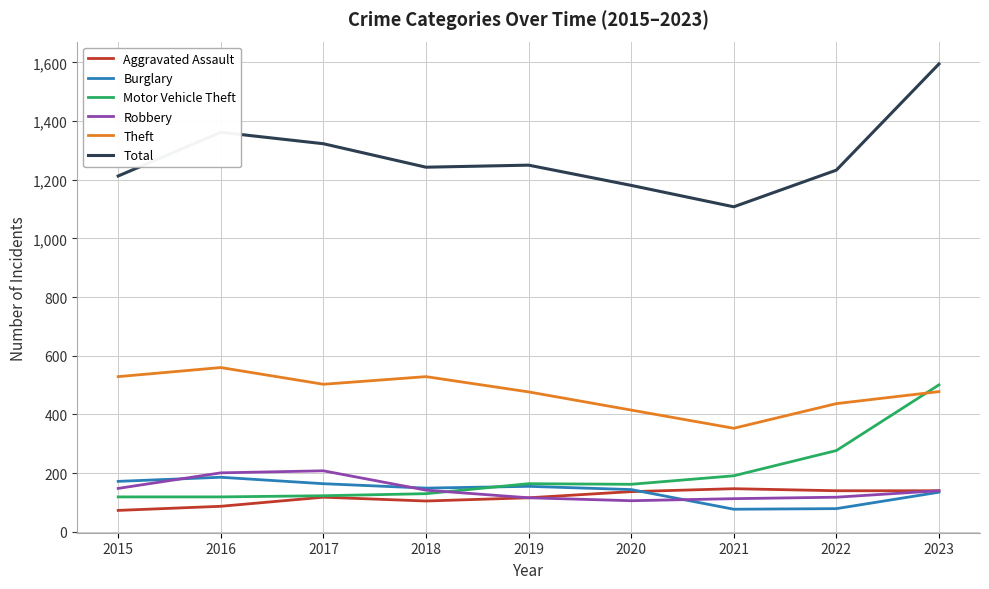

Rank the series at 2016 from lowest to highest value.

Aggravated Assault, Motor Vehicle Theft, Burglary, Robbery, Theft, Total